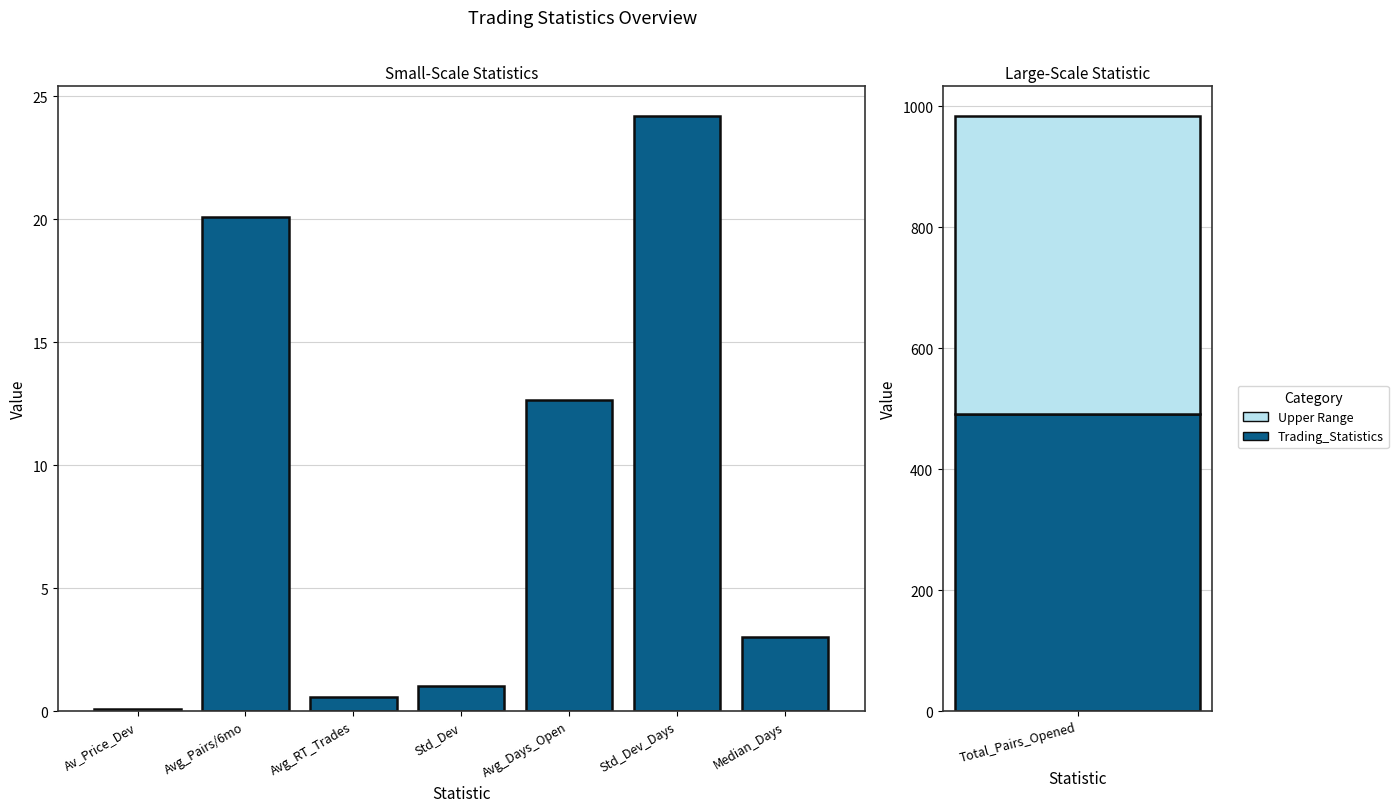

What is the value of the 7th bar from the left?

3.0